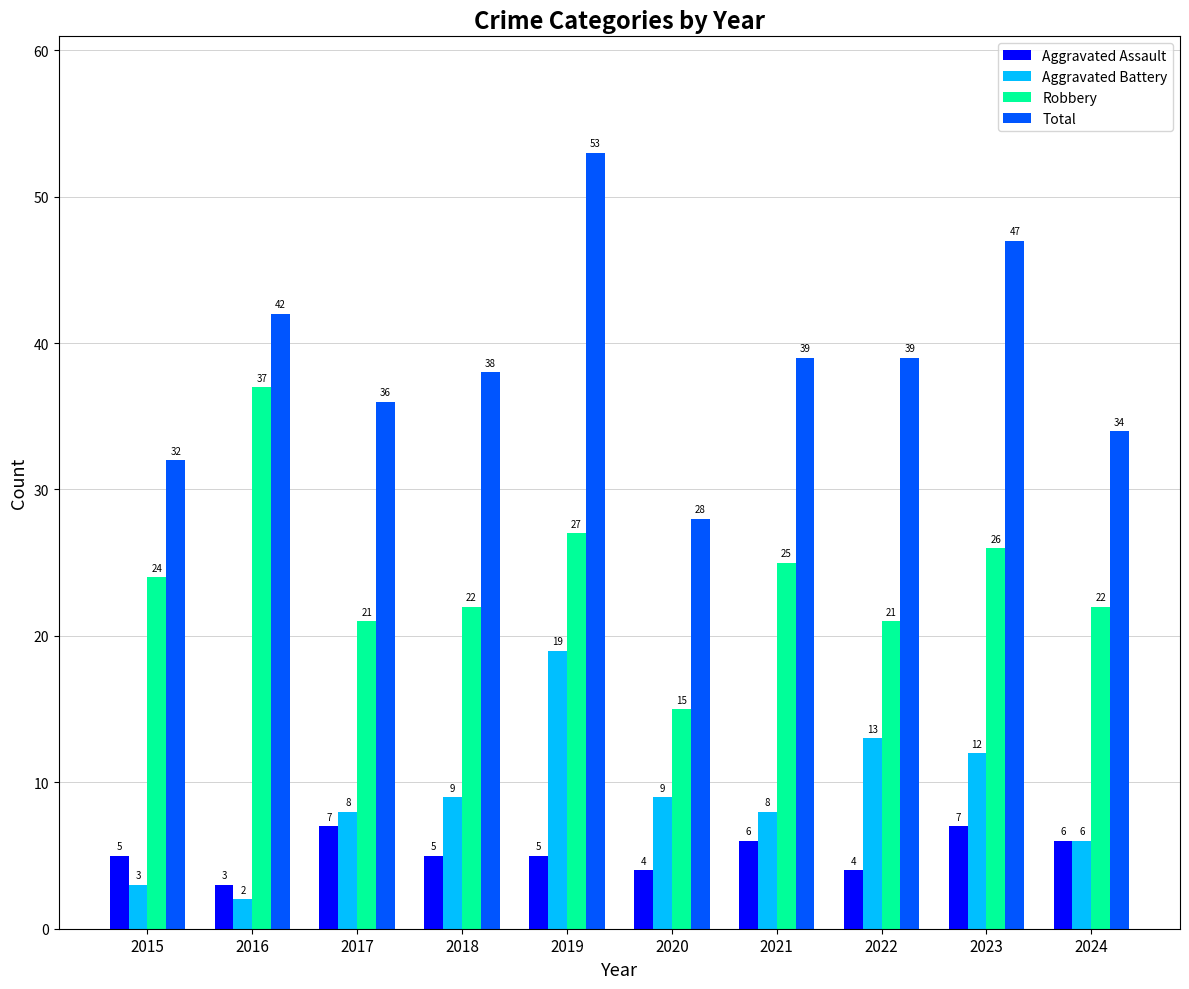

How many bars are there in total?

40